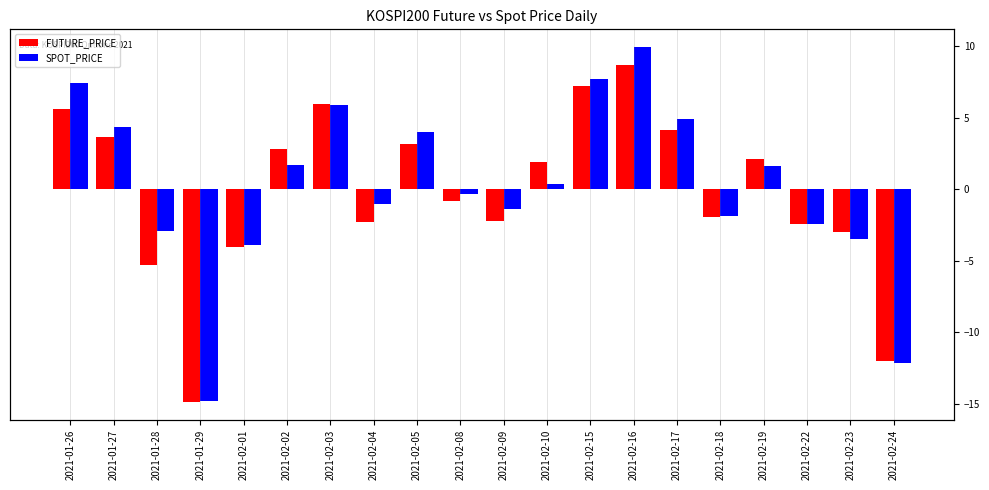

How many values in SPOT_PRICE are below zero?

10